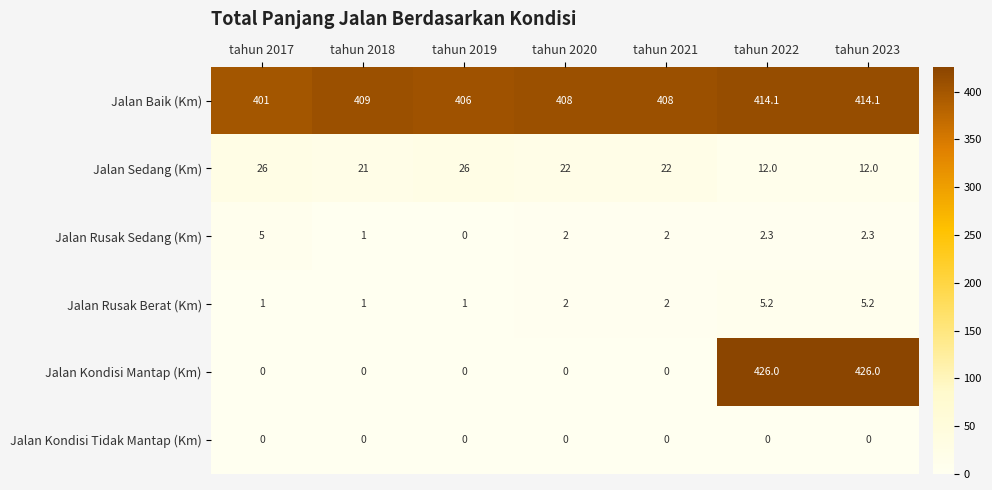

What is the difference between the maximum and second lowest values in the Jalan Sedang (Km) series?

14.0